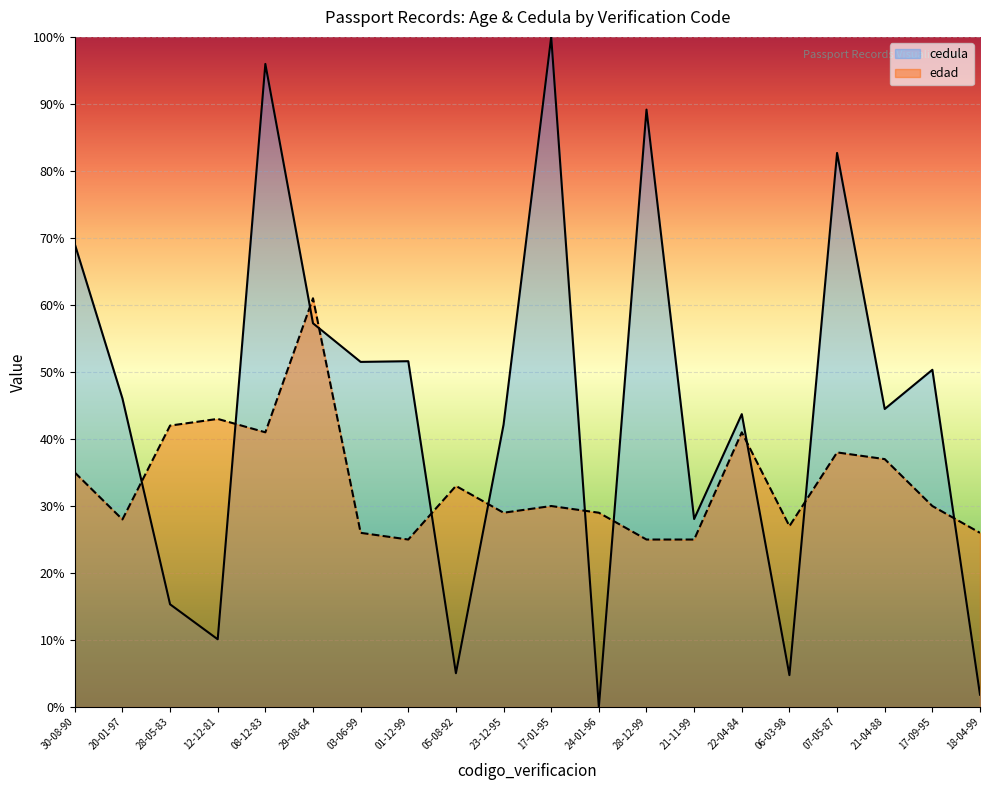

What is the label of the 4th point from the left?

12-12-81